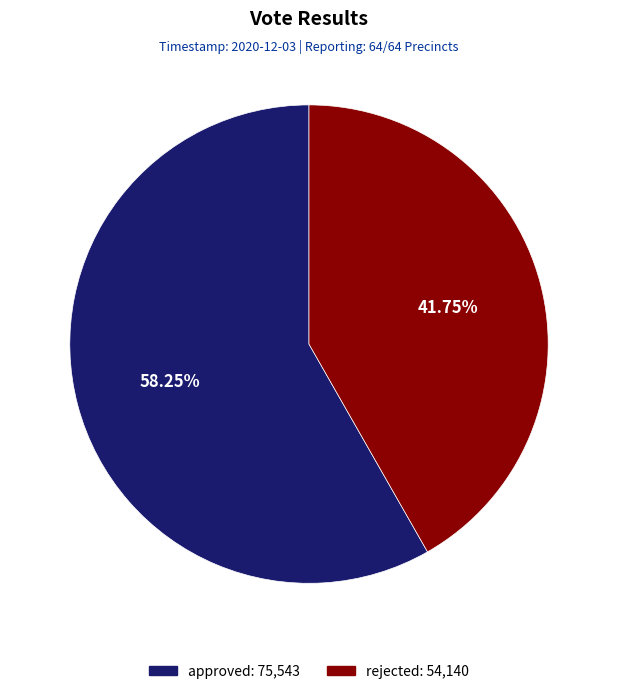

Is the sum of rejected and approved greater than half?

Yes